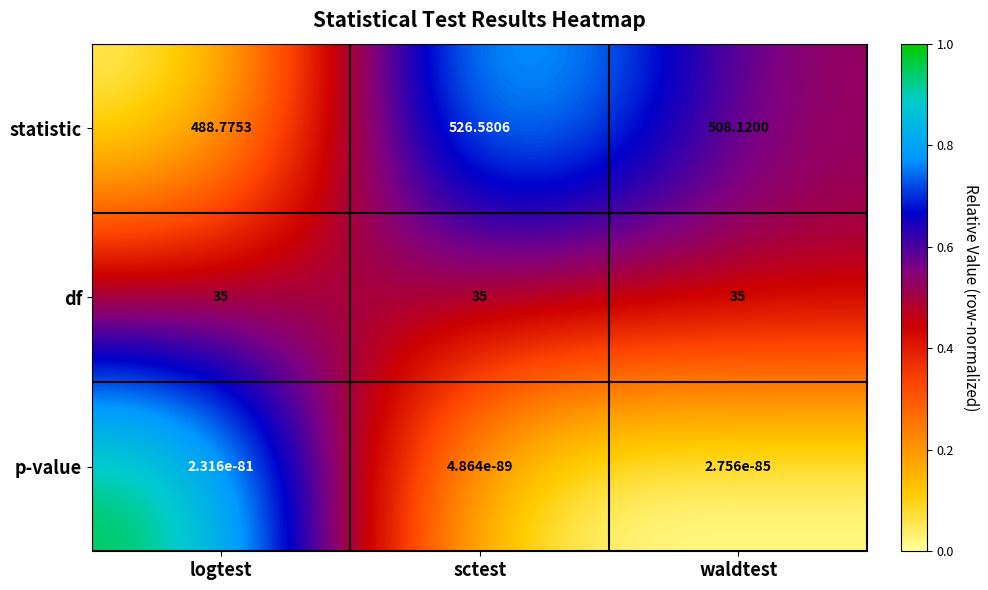

At how many categories does at least one series exceed 0?

3